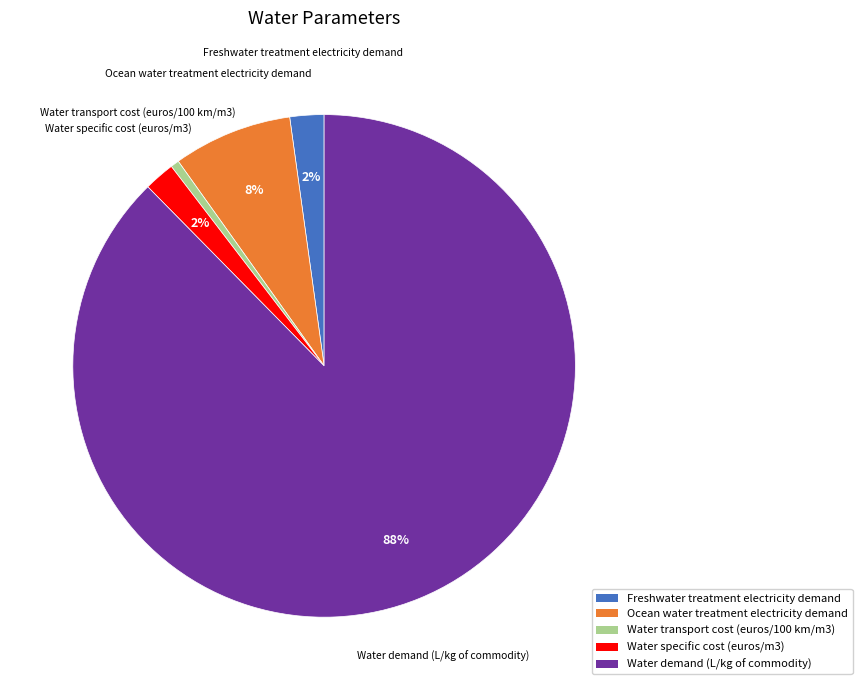

Is Water demand (L/kg of commodity) the majority of the pie?

Yes